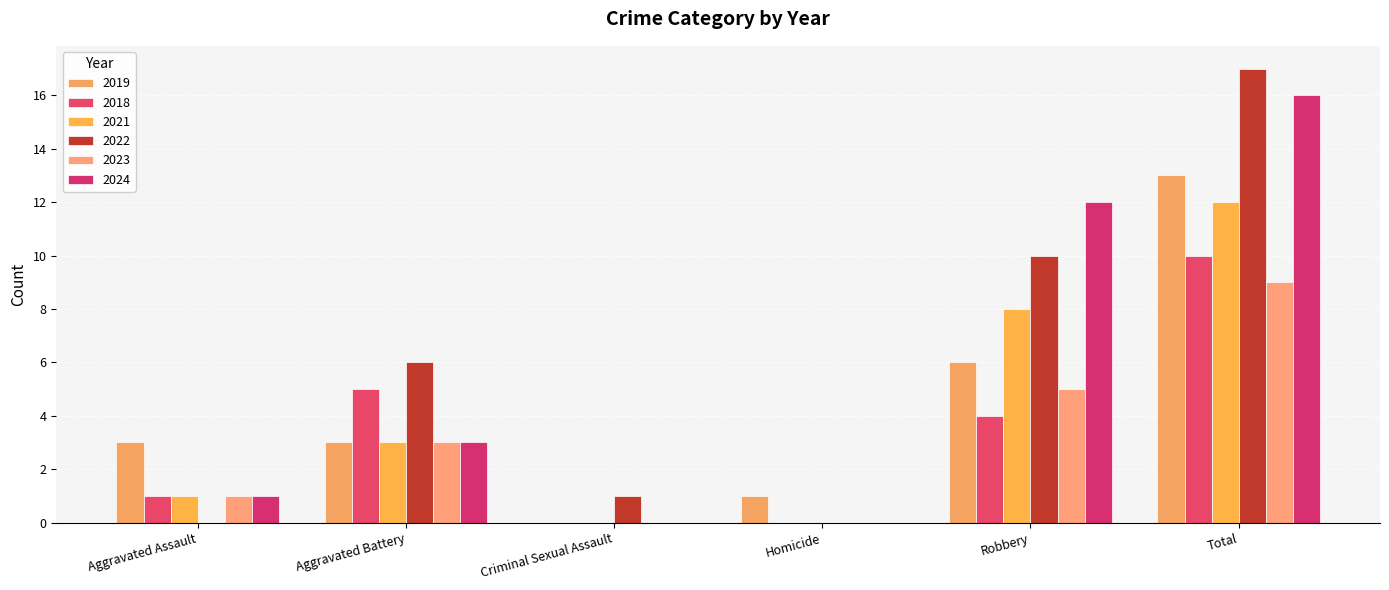

What is the sum of the 2021 values at Total and Aggravated Battery?

15